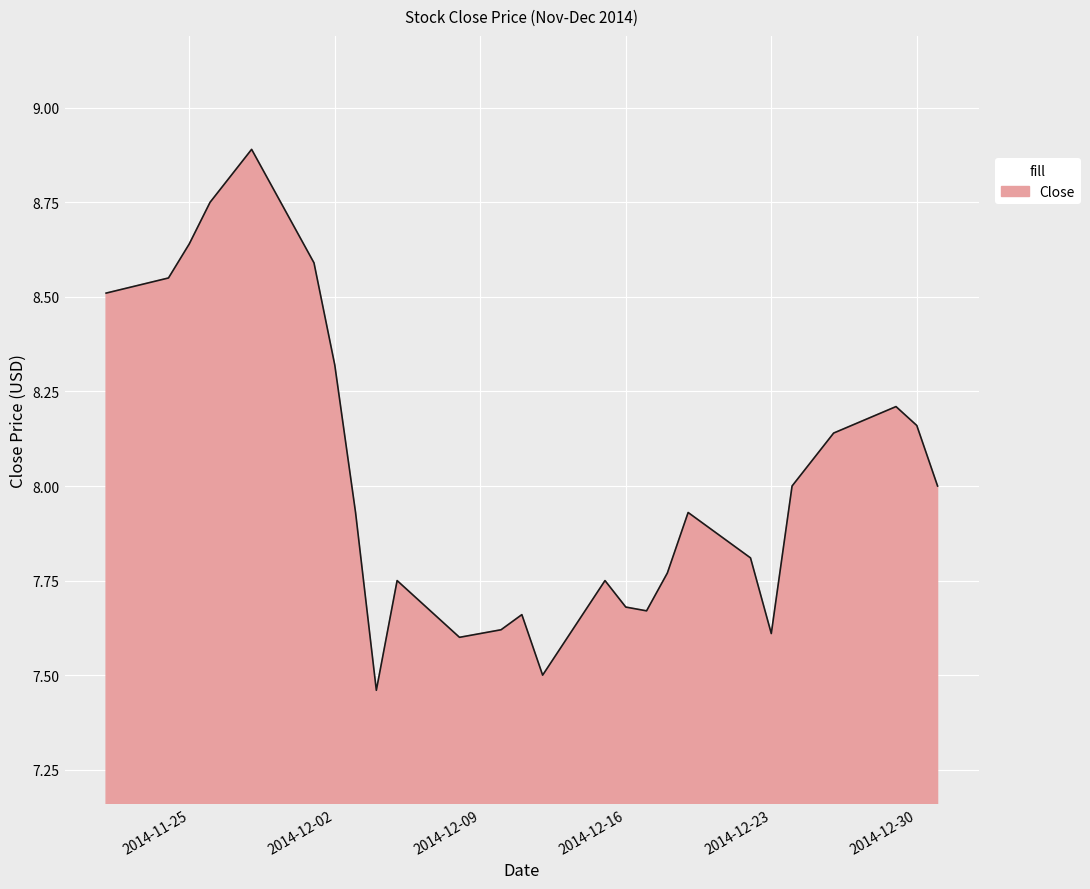

What is the greatest value displayed?

8.9